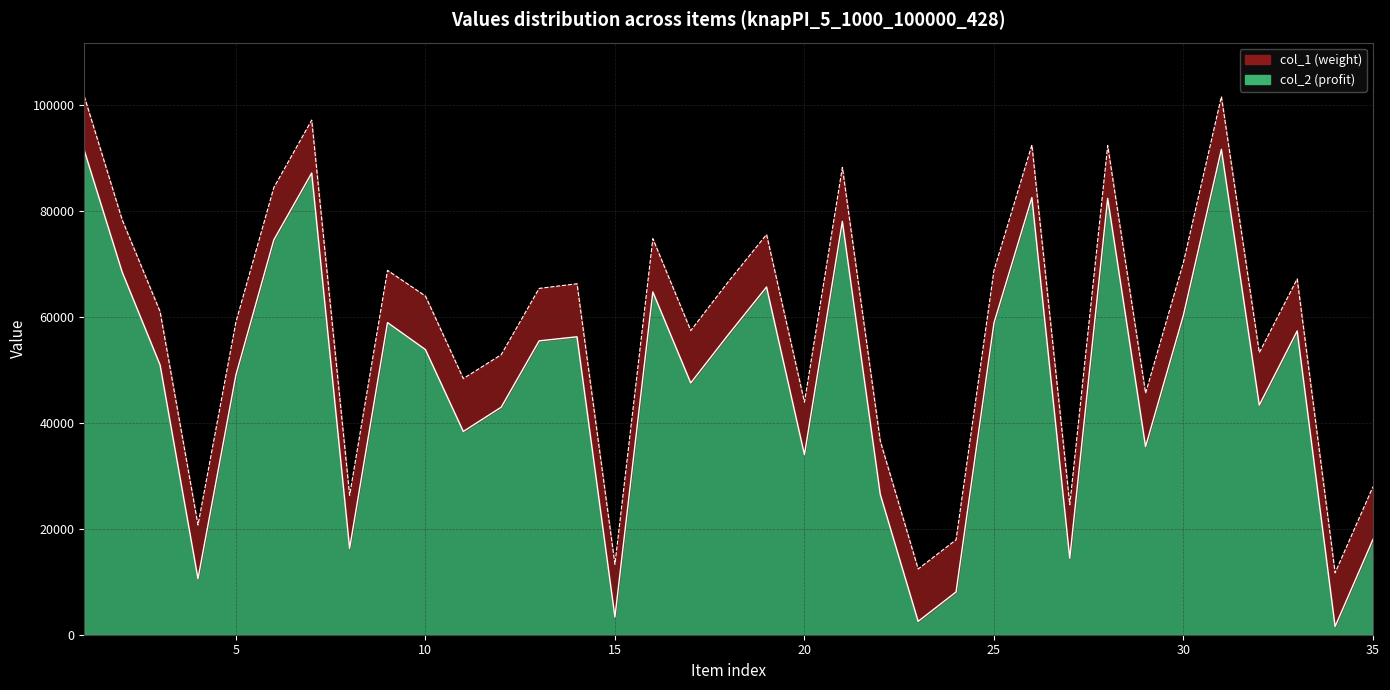

What is the minimum value for col_2?

1550